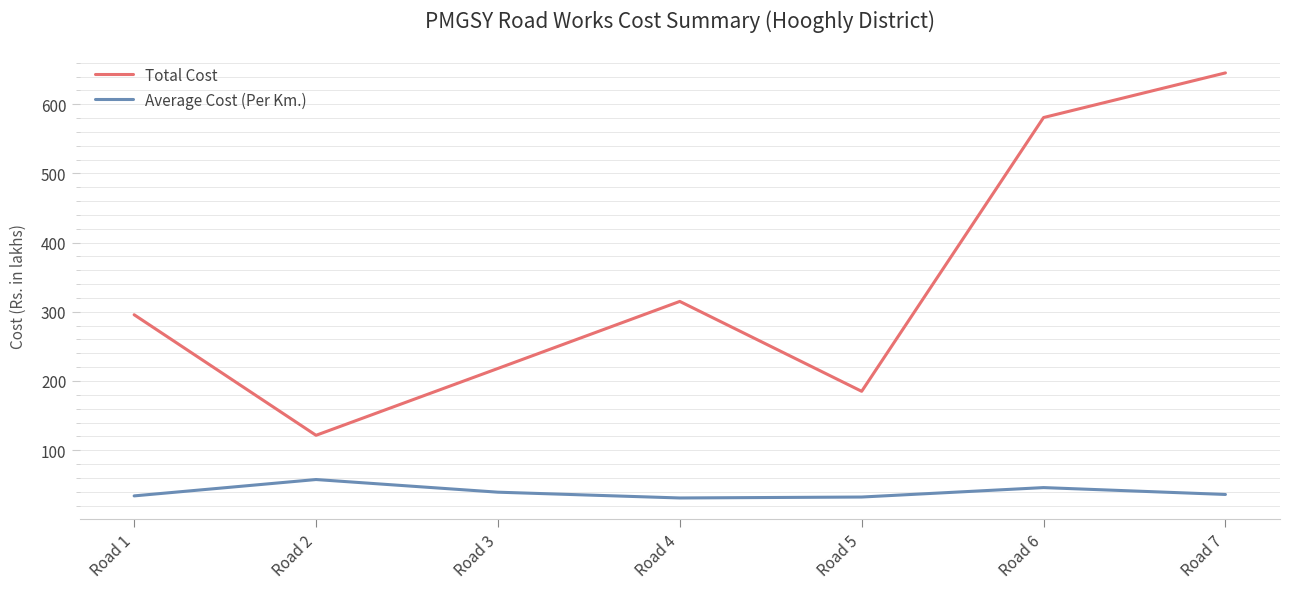

Which series has the largest total across all categories?

Total Cost